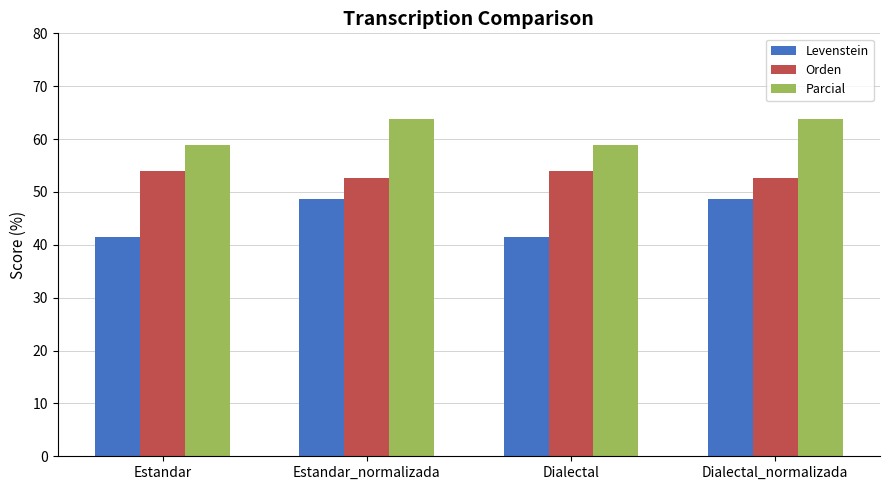

Are the bars grouped side by side (vs. stacked)?

Yes